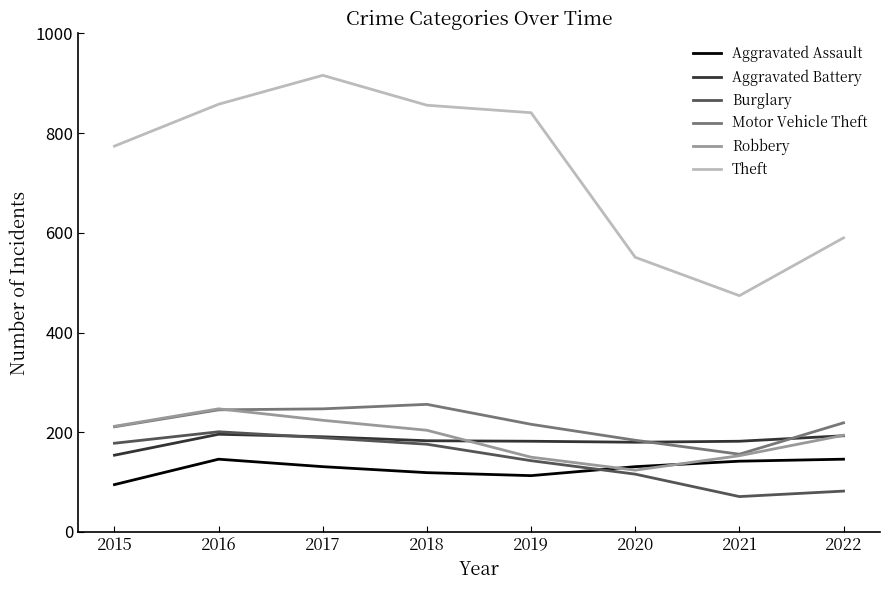

Which category has the lowest value across all series?

2021